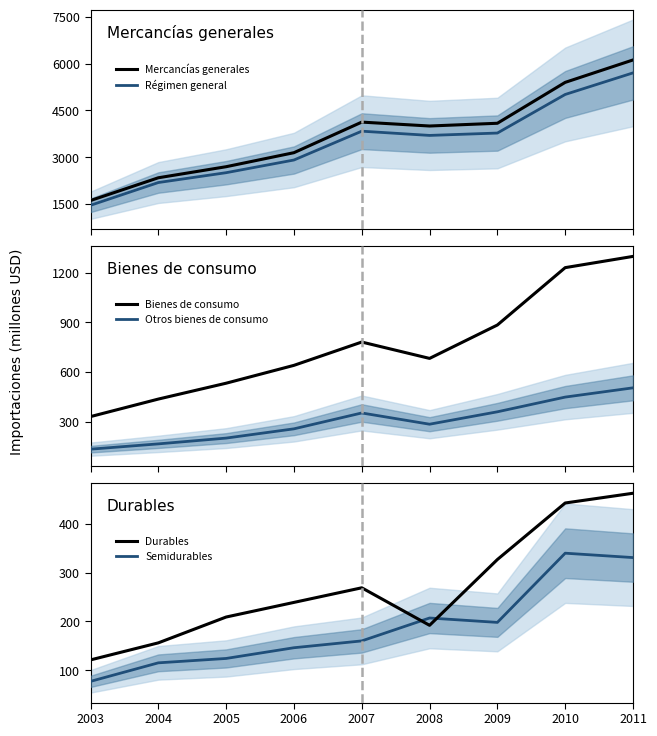

List the labels in order of Mercancías generales value, smallest first.

2003, 2004, 2005, 2006, 2008, 2009, 2007, 2010, 2011